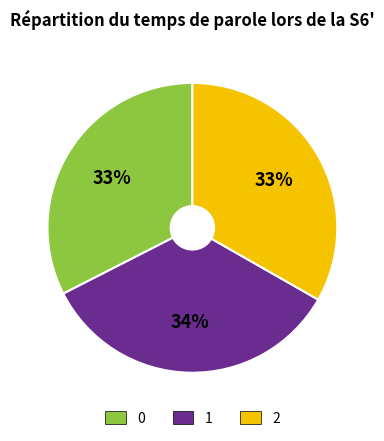

Approximately how many times larger is the value at 0 compared to 2?

1.0